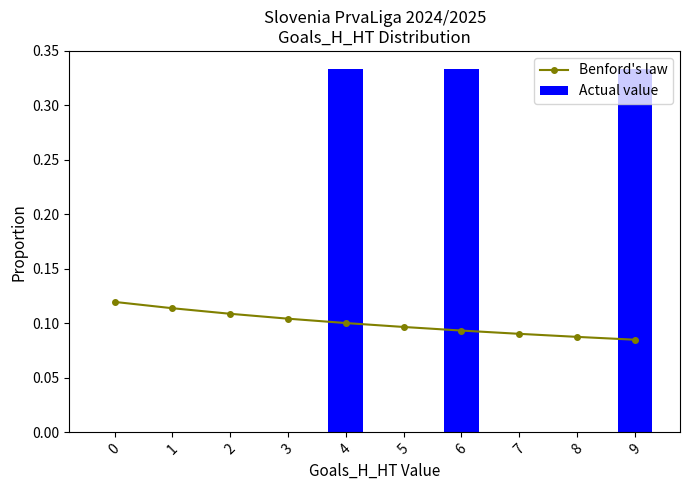

The Benford's law series shows 0.1 at 7. True or false?

True